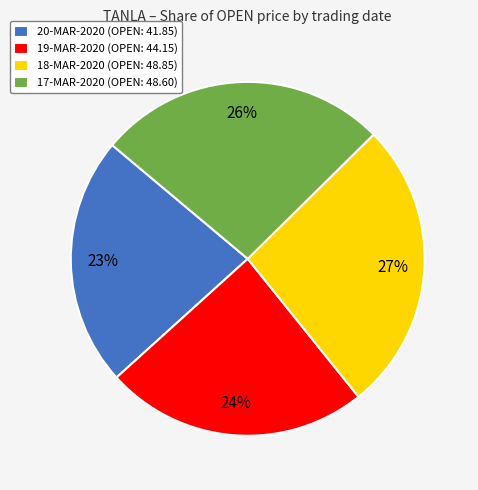

What is the smallest slice in the pie chart?

20-MAR-2020 (OPEN: 41.85)